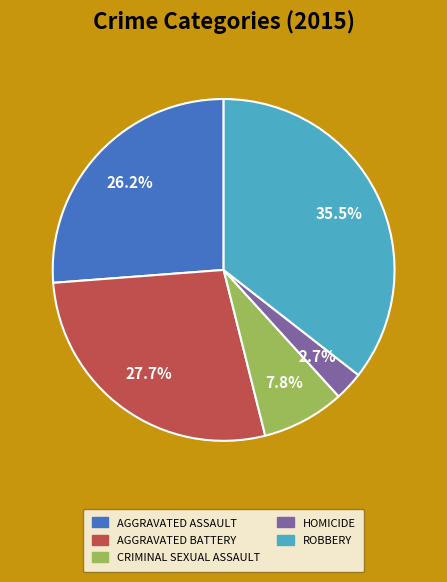

Is there a majority slice in this chart?

No